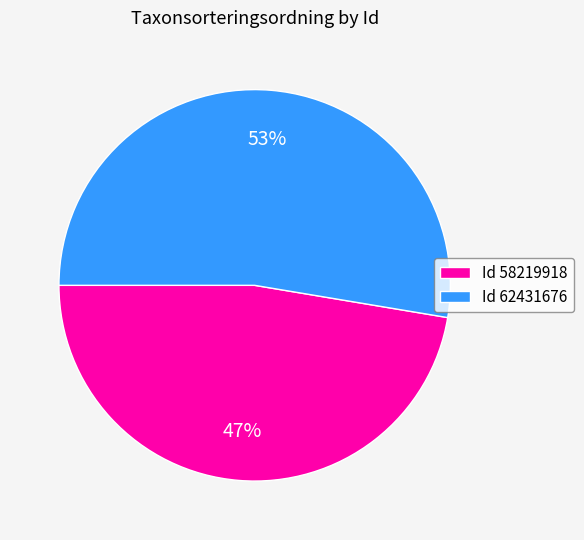

What is the majority slice?

Id 62431676